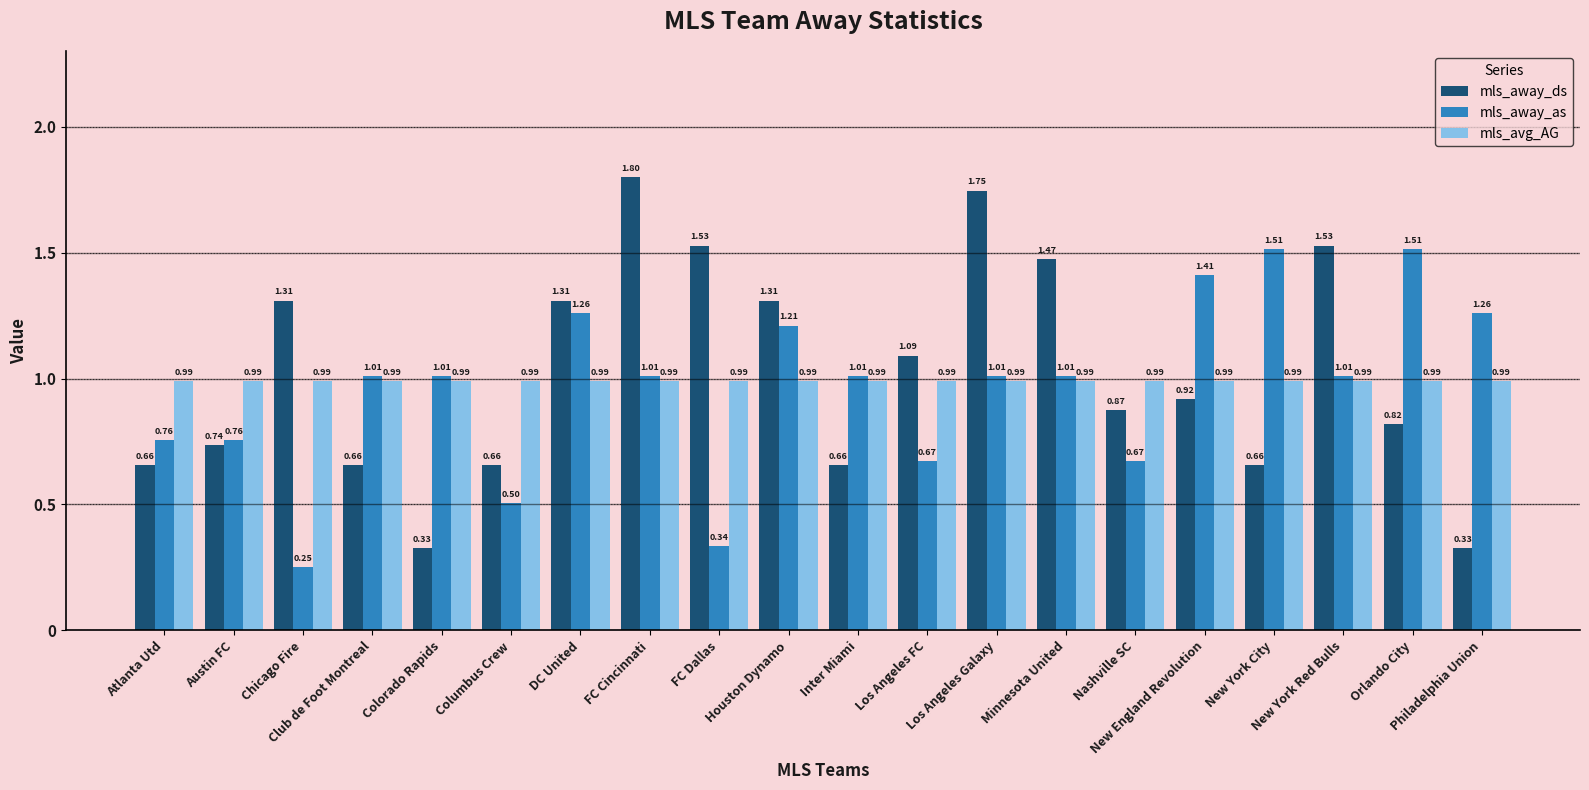

What value does the mls_away_ds series have at FC Cincinnati?

1.8